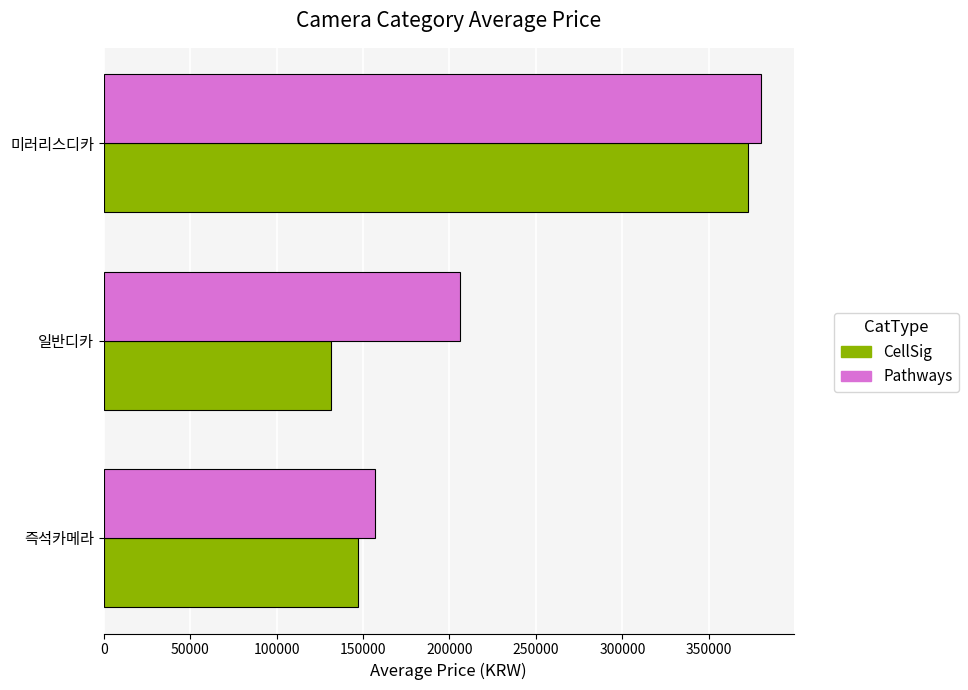

True or false: CellSig has a value of 131285 at 일반디카.

True